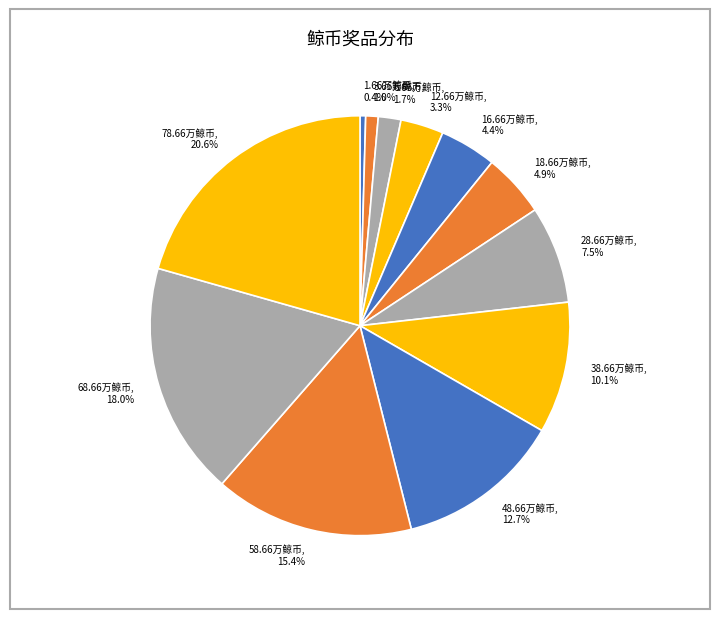

To the nearest percent, what is the average slice percentage?

8%